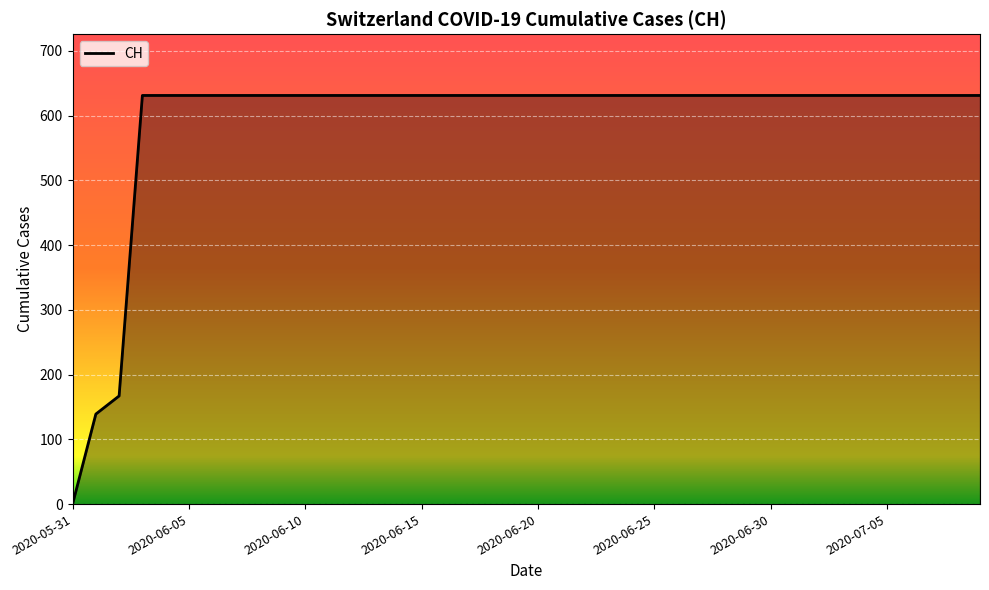

Reading left to right, extract all data points from this chart.

0	139	167	631	631	631	631	631	631	631	631	631	631	631	631	631	631	631	631	631	631	631	631	631	631	631	631	631	631	631	631	631	631	631	631	631	631	631	631	631